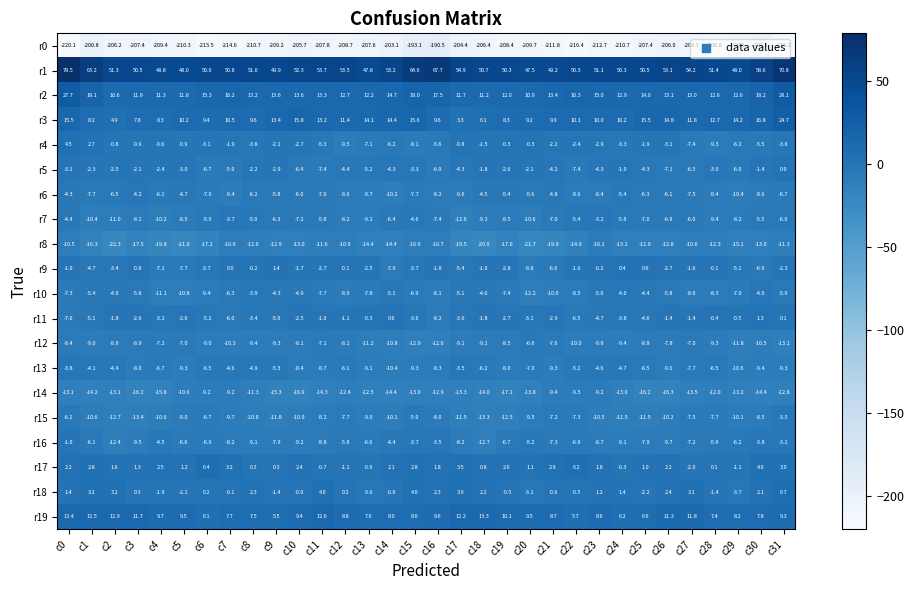

Which series has the largest range (max minus min)?

r1